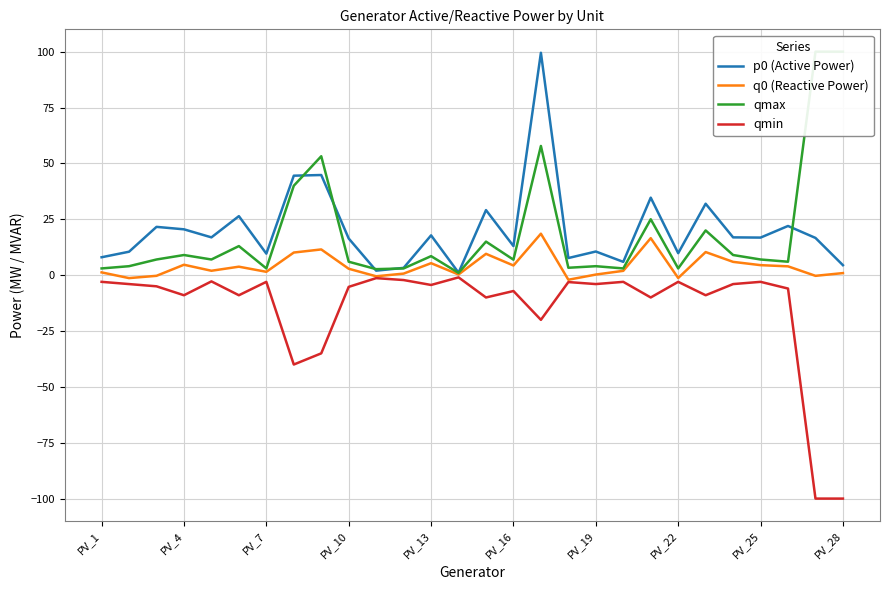

How many interior local valleys does the q0 (Reactive Power) series have?

9